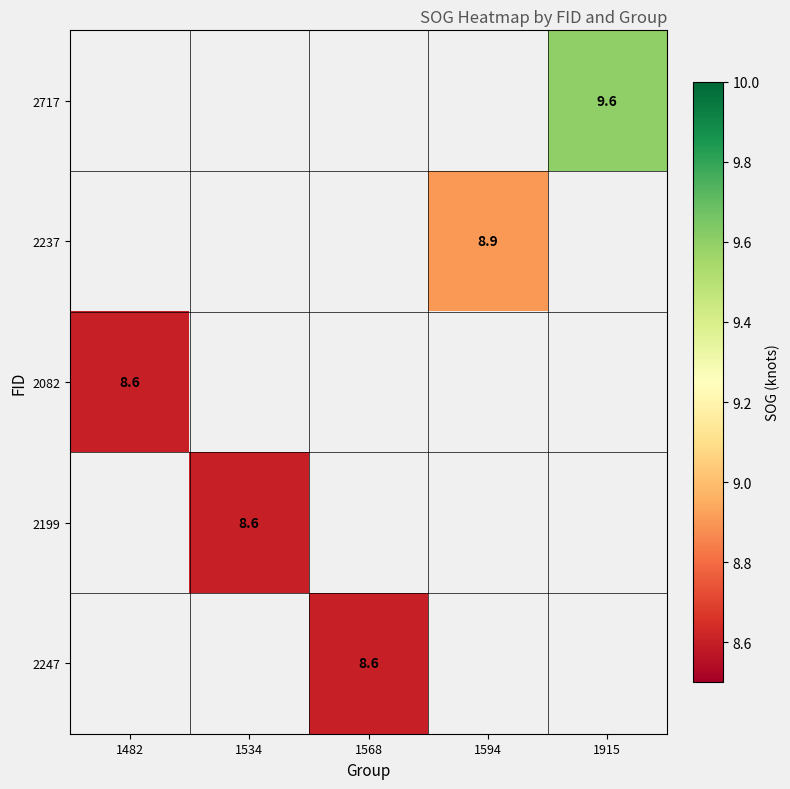

The value of 2082 at 1482 is 5.7. True or false?

False